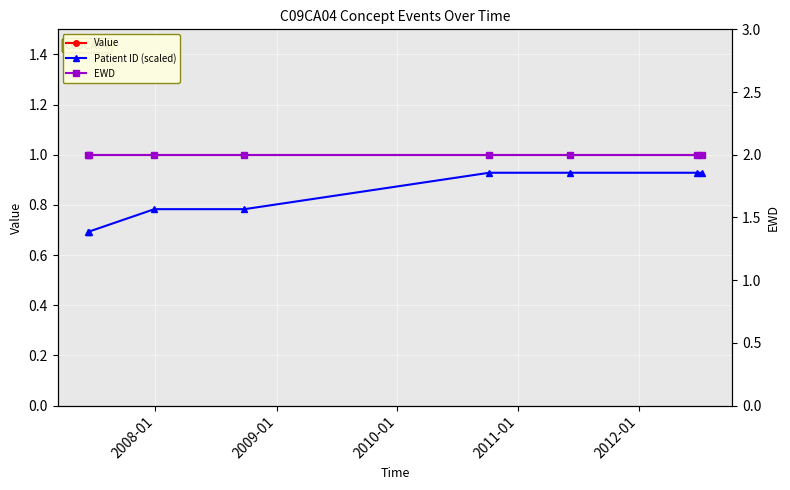

What are all the series names shown in the legend?

Value, Patient ID (scaled), EWD